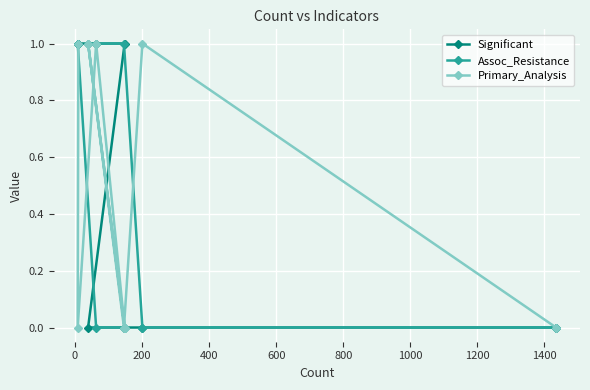

What is the value of the Significant point at the 4th from the left?

1